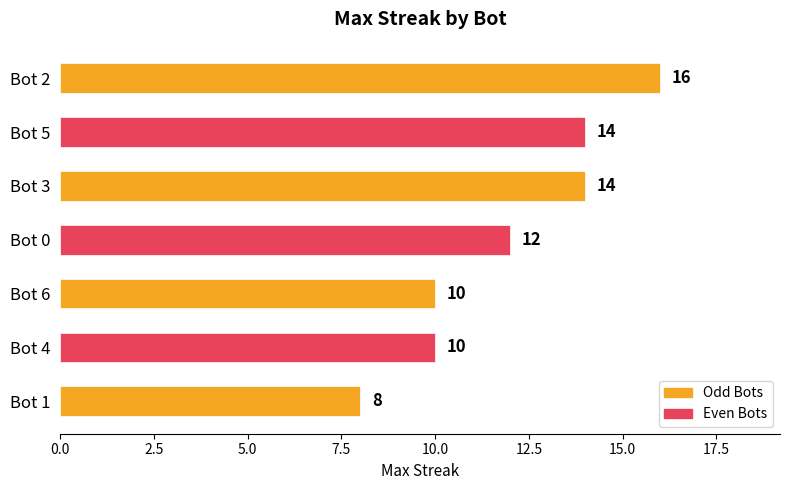

What is the sum of all values?

84